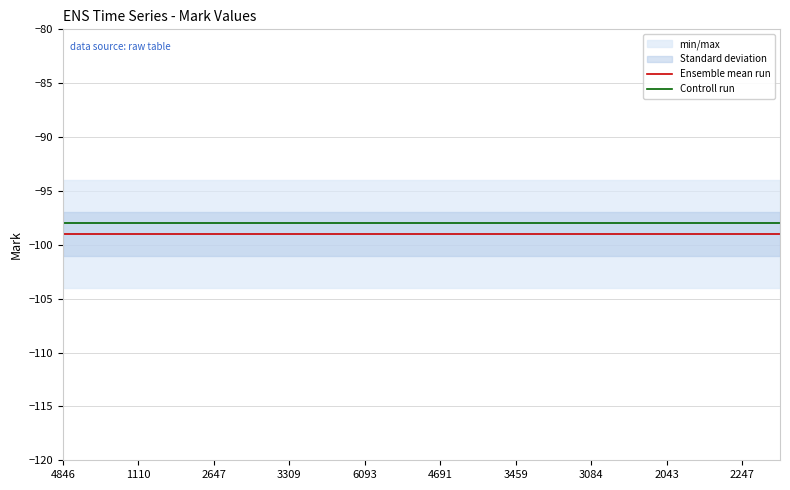

Reading left to right, what are all the values shown in this chart?

Ensemble mean run: -99	-99	-99	-99	-99	-99	-99	-99	-99	-99	-99	-99	-99	-99	-99	-99	-99	-99	-99	-99
Controll run: -98	-98	-98	-98	-98	-98	-98	-98	-98	-98	-98	-98	-98	-98	-98	-98	-98	-98	-98	-98